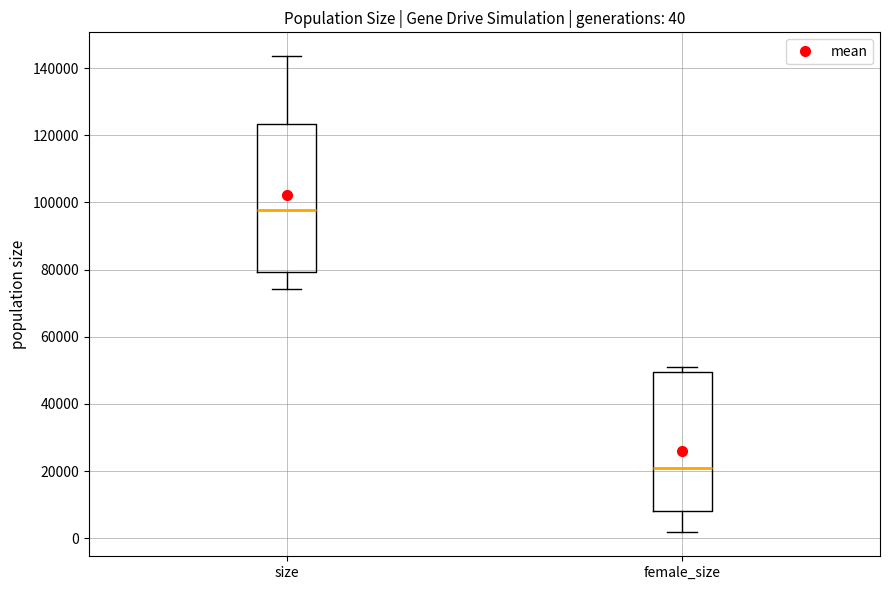

Comparing the boxes themselves (not the whiskers), which one is the tallest?

size